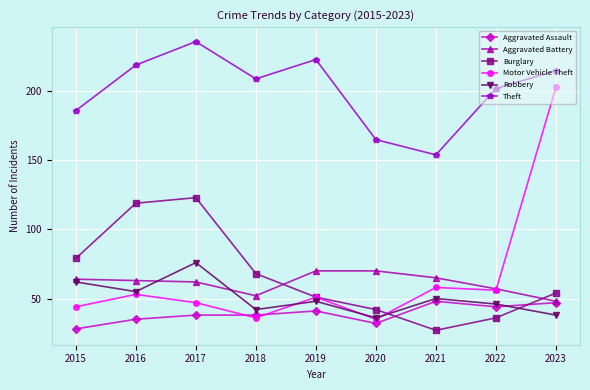

How many values in the Theft series are below 209?

4